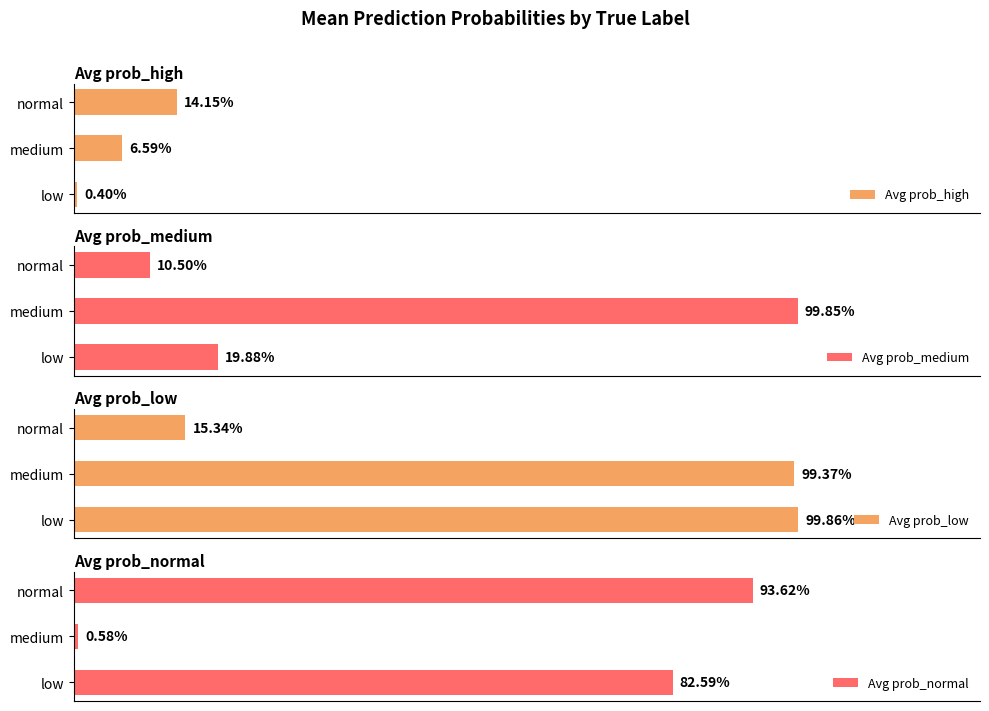

What is the value of the Avg prob_medium bar at the 1st from the left?

0.2